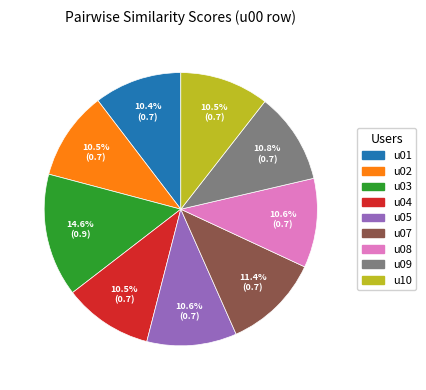

Which has a higher value, u09 or u03?

u03